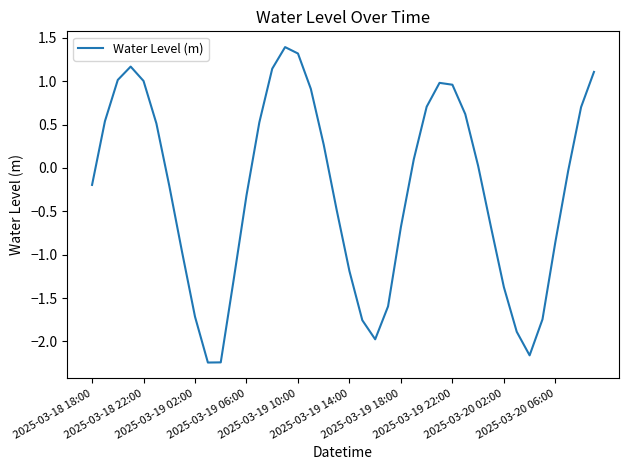

What is the maximum value shown in the chart?

1.4